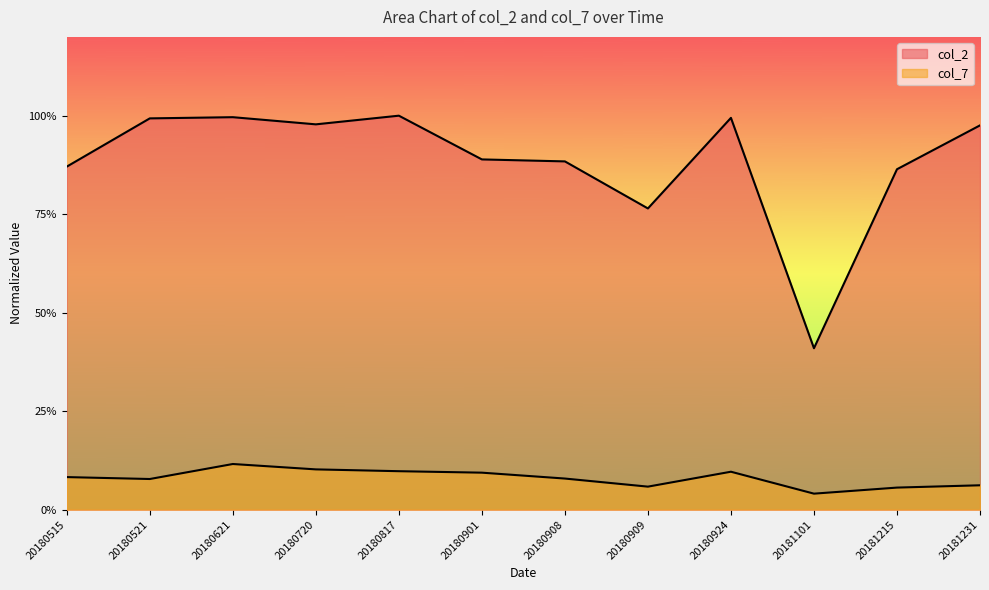

Which series has the largest range (max minus min)?

col_2